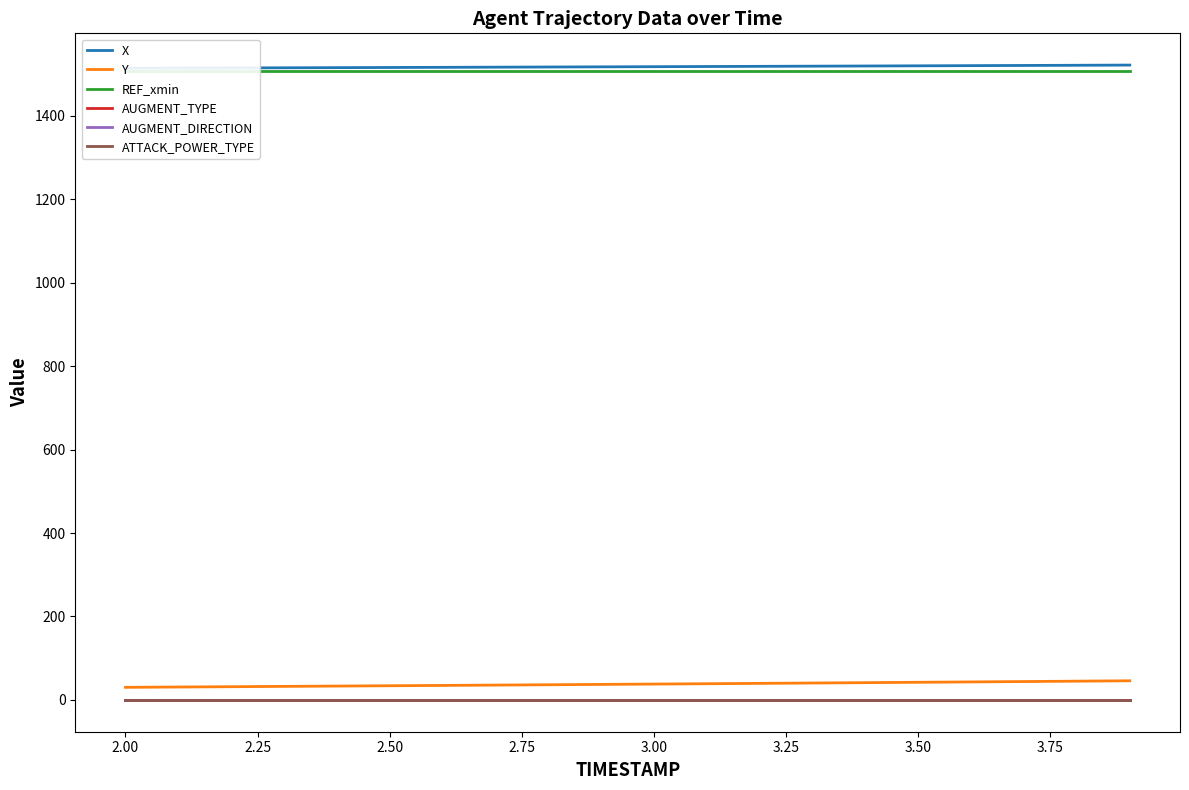

Which series has the largest range (max minus min)?

Y